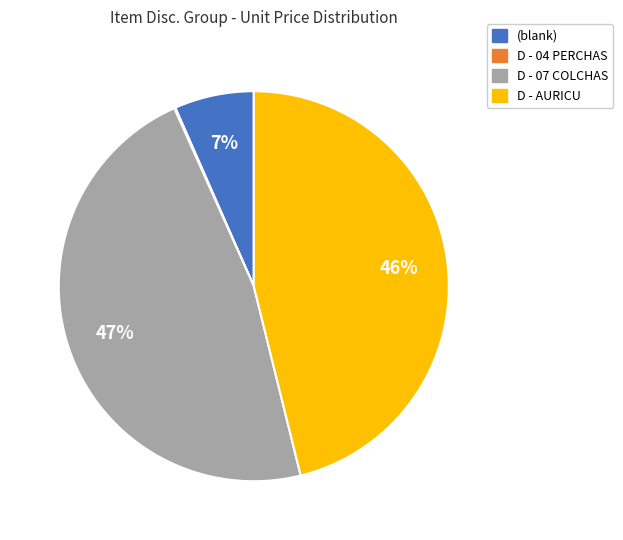

Is there any slice that represents more than half of the pie?

No